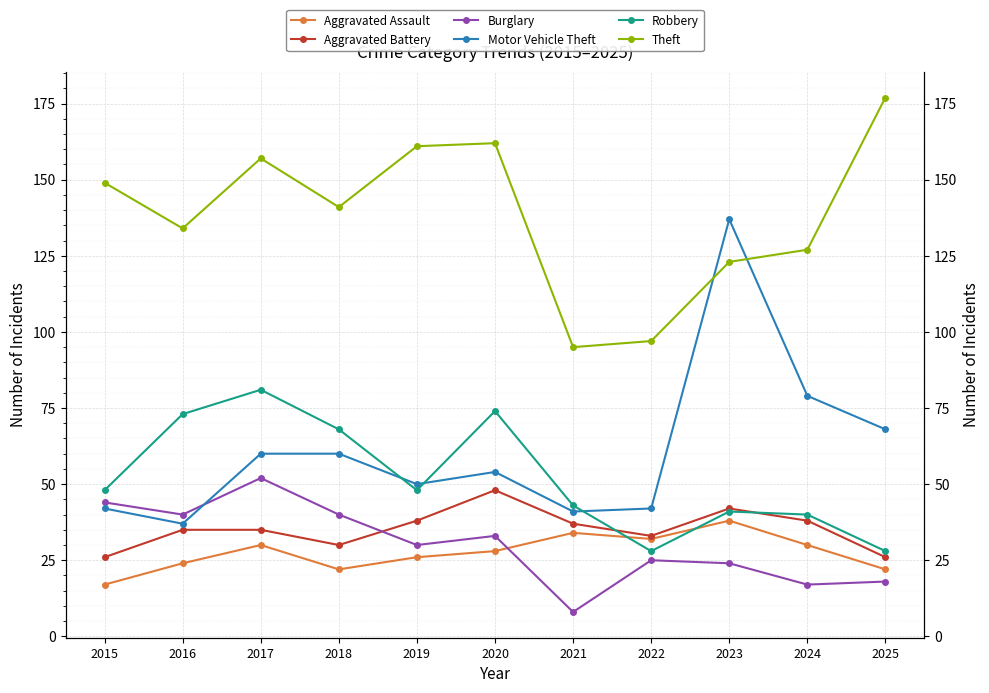

What is the value of the Motor Vehicle Theft point at the 2nd from the left?

37